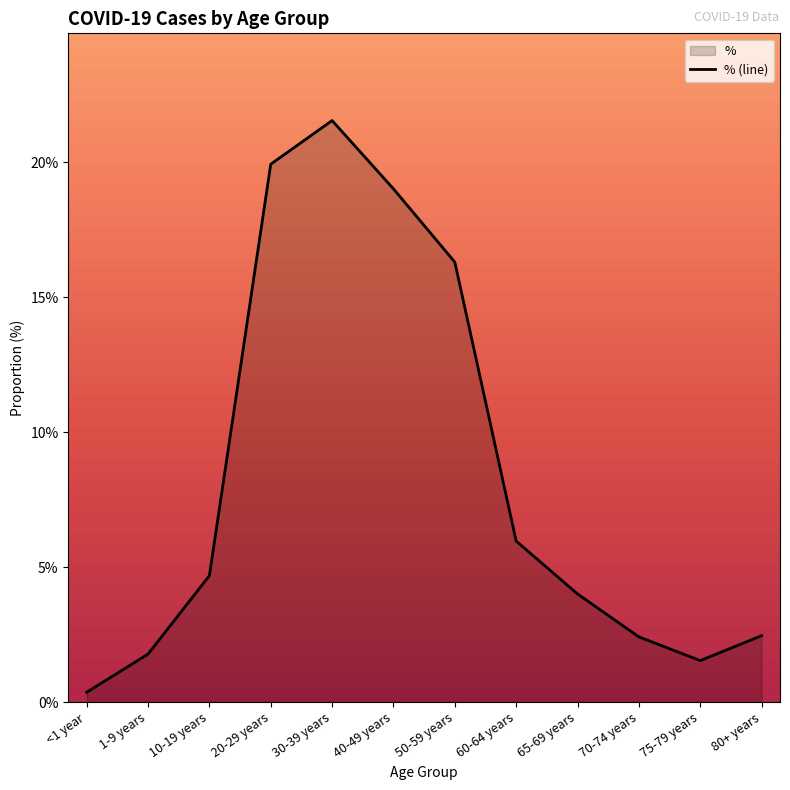

At which category does the chart reach its peak across all series?

30-39 years